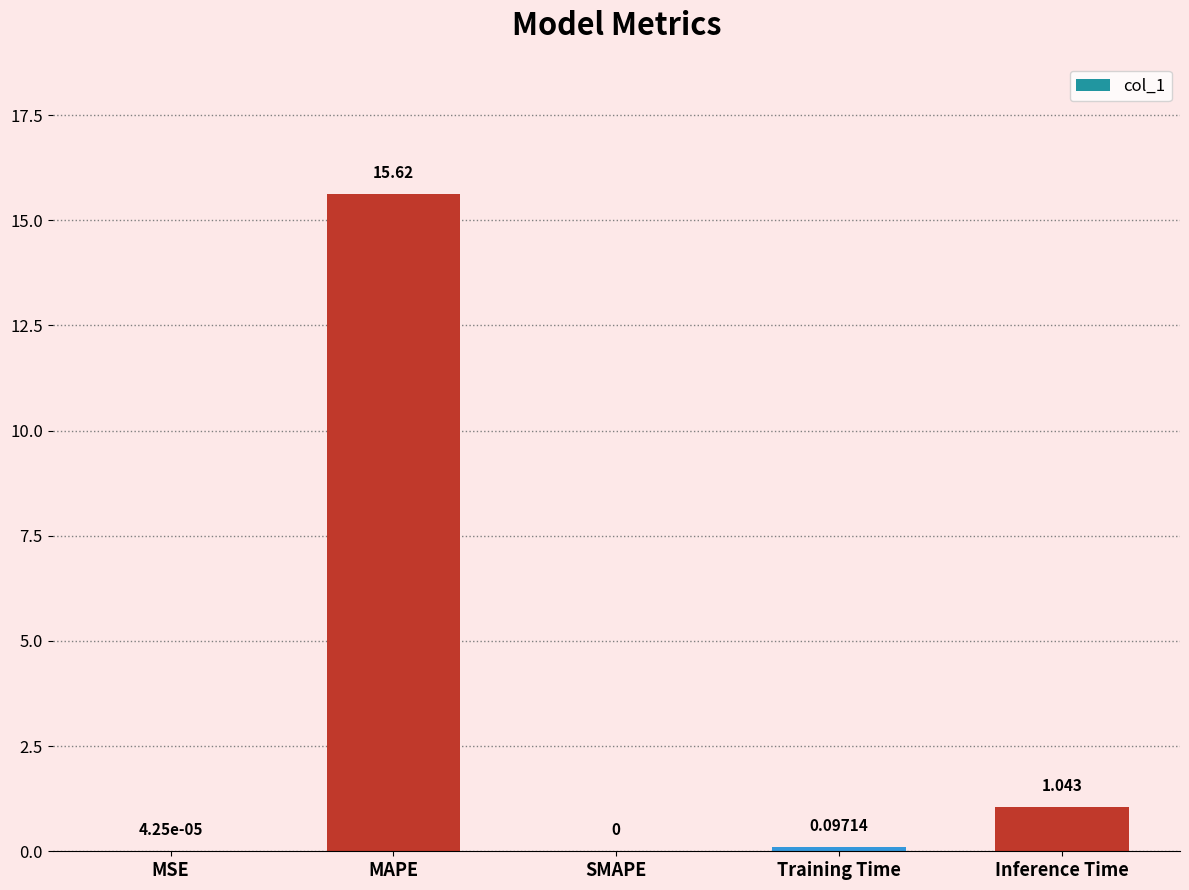

Are the bars horizontal?

No